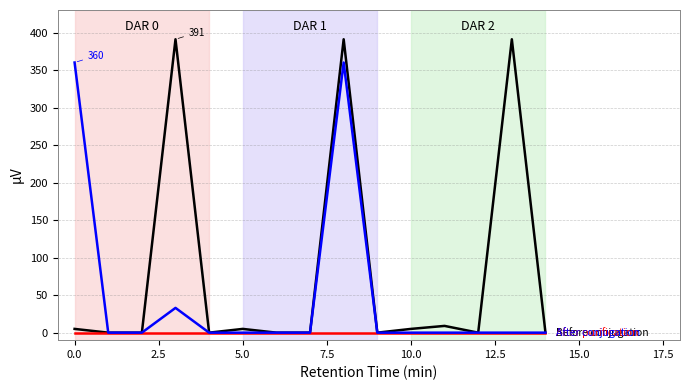

What is the greatest value displayed?

391